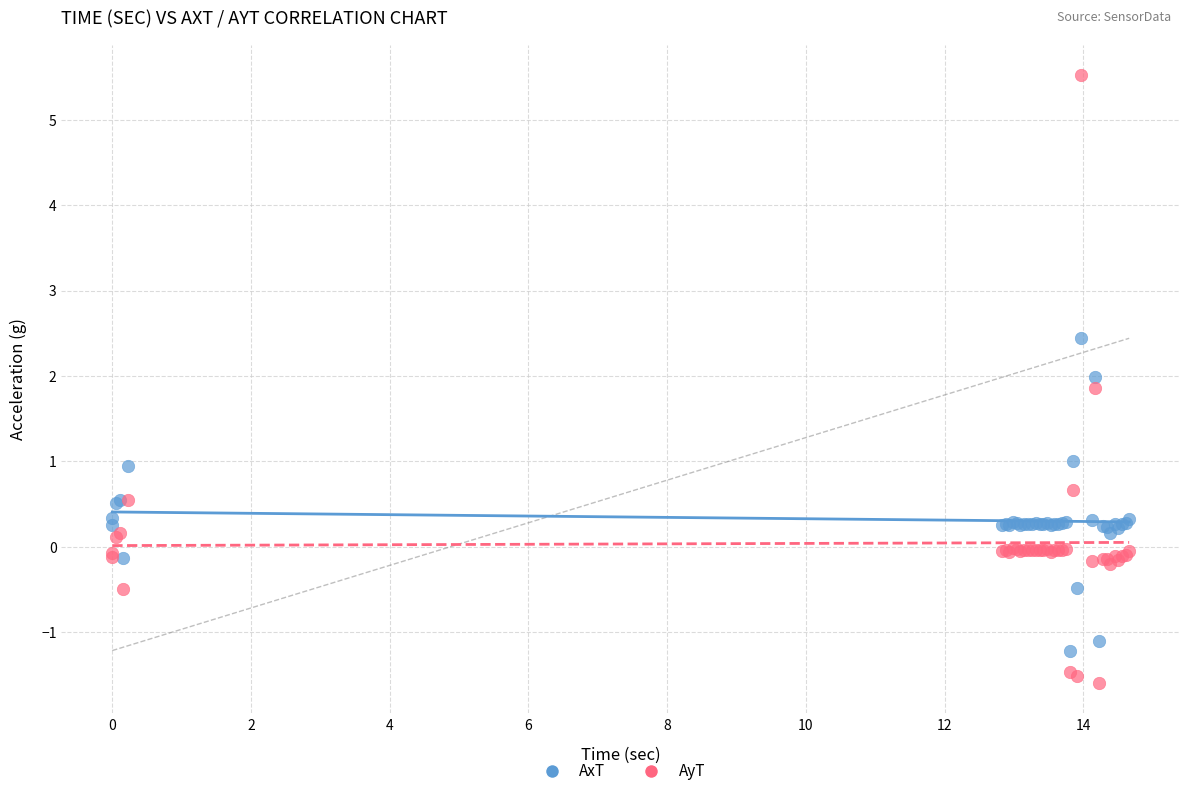

What is the X range (max minus min) for the scatter plot?

14.7